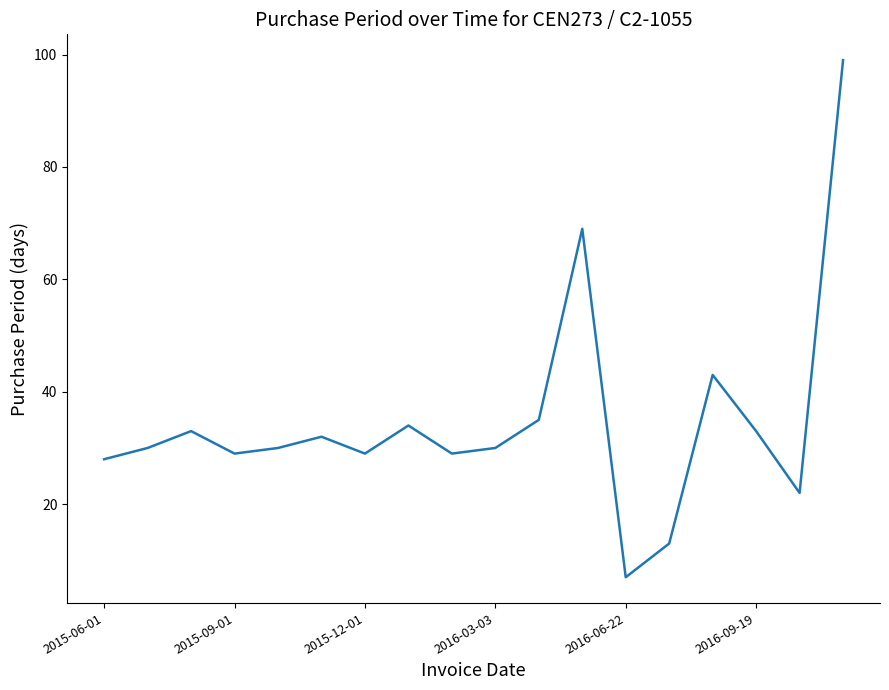

Reading right to left, list all the values displayed in this chart.

99	22	33	43	13	7	69	35	30	29	34	29	32	30	29	33	30	28